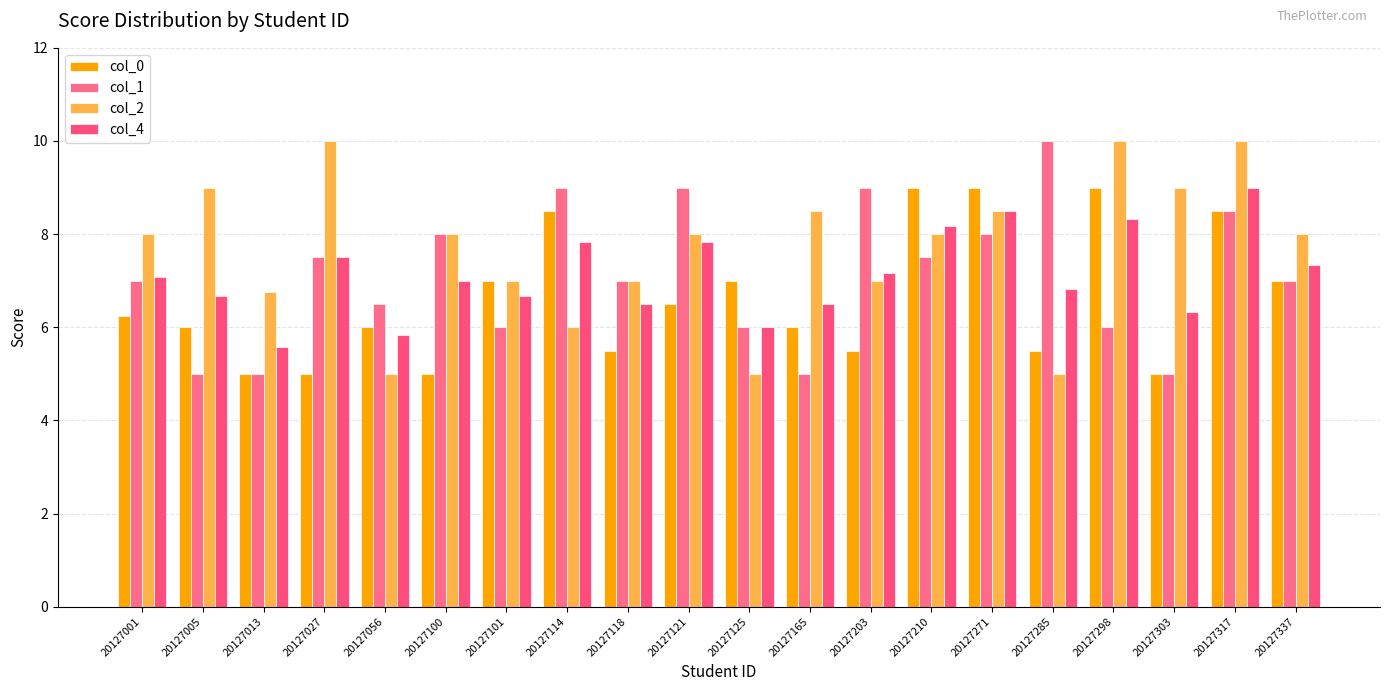

At which category is the sum across all series the highest?

20127317